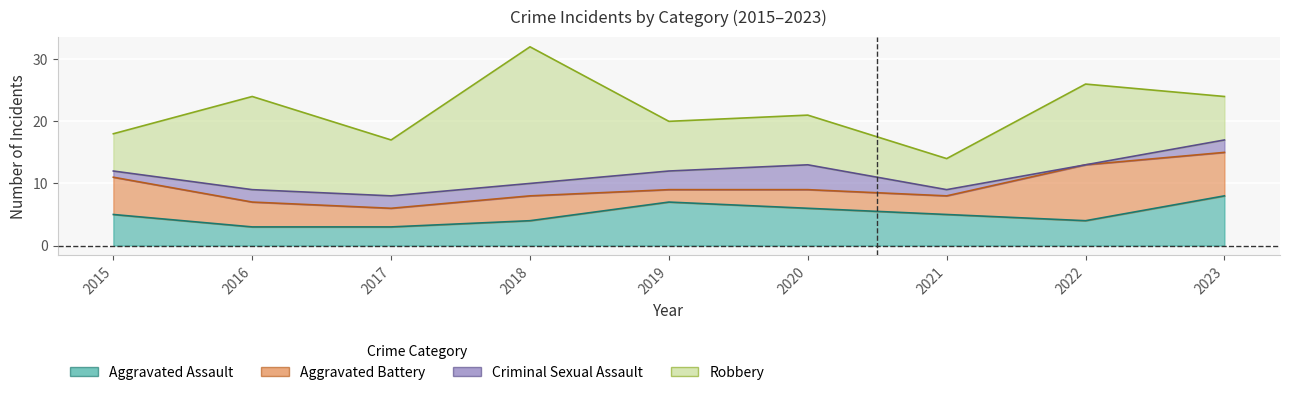

The Aggravated Battery series shows 4 at 2018. True or false?

True